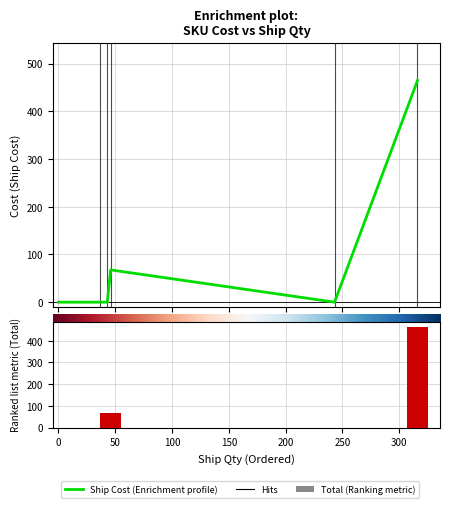

Are the bars horizontal?

No